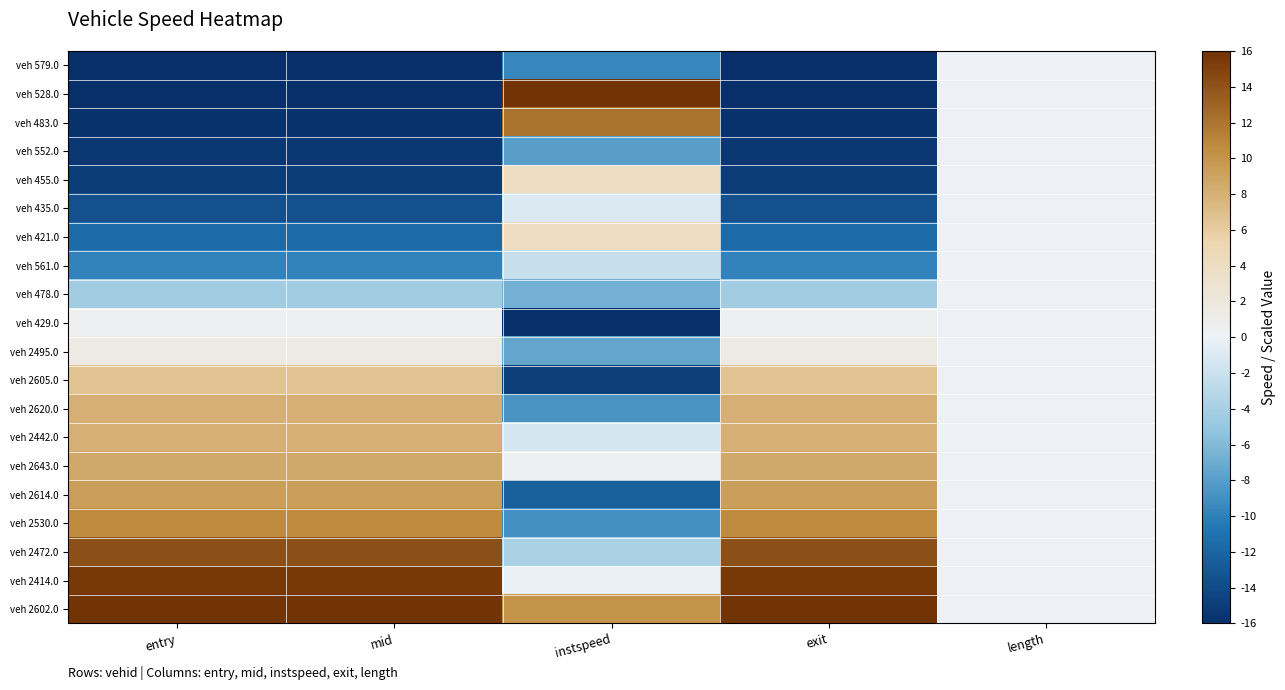

How many distinct data groups are displayed?

20